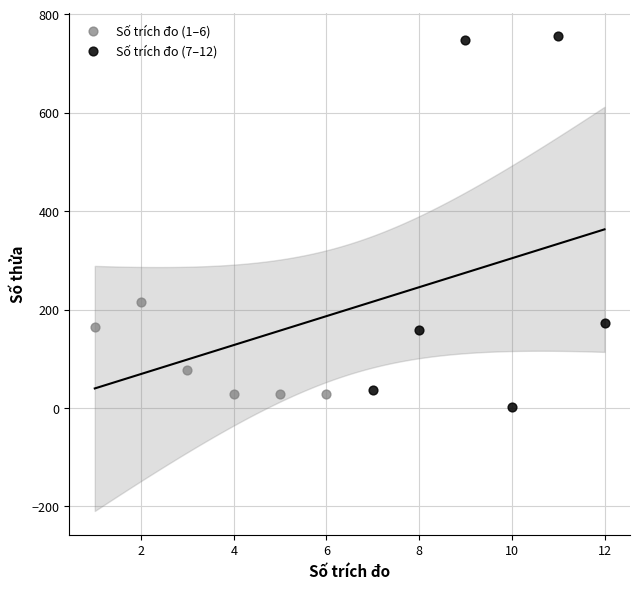

Which series has the largest Y range (max minus min)?

Số trích đo (7–12)